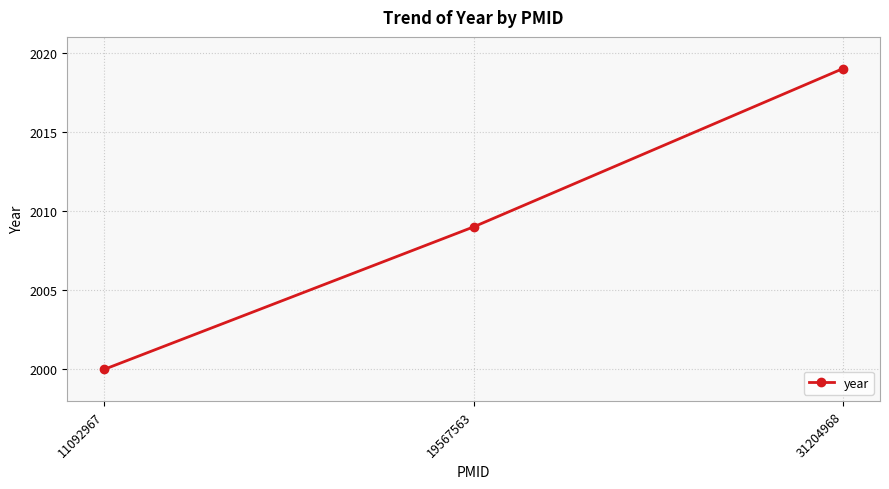

What is the difference between the maximum and minimum values?

19